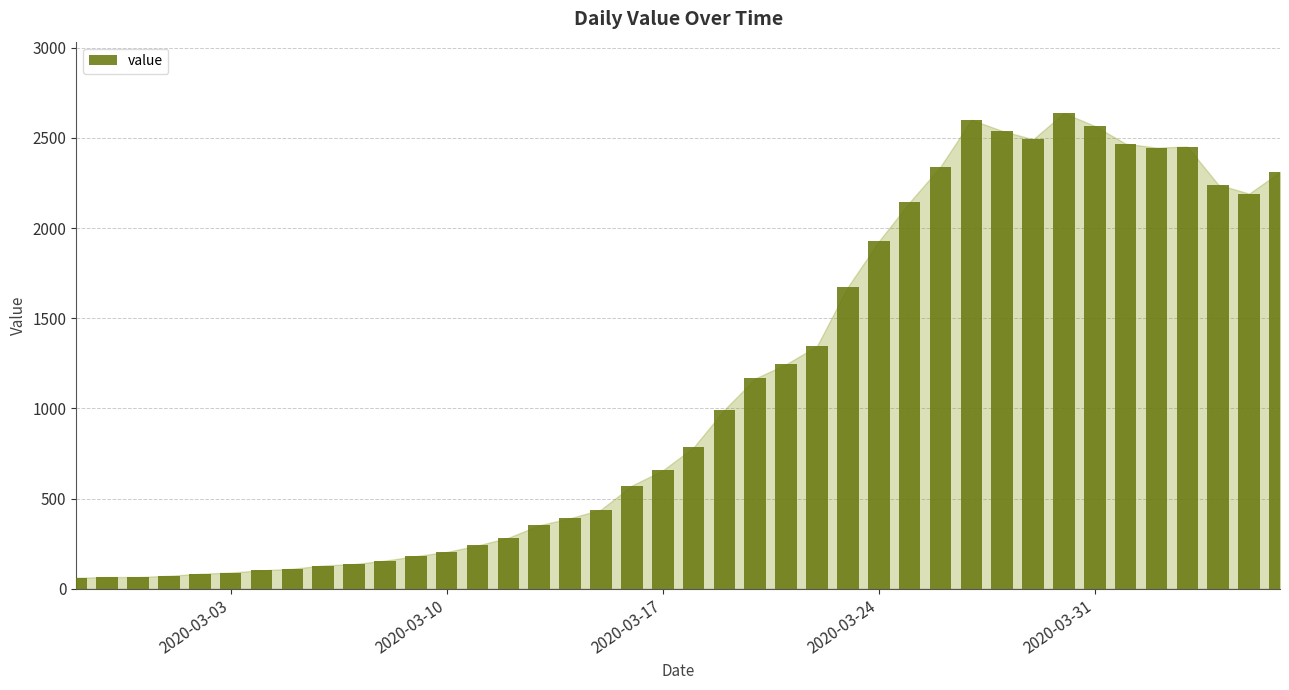

What is the maximum value shown in the chart?

2638